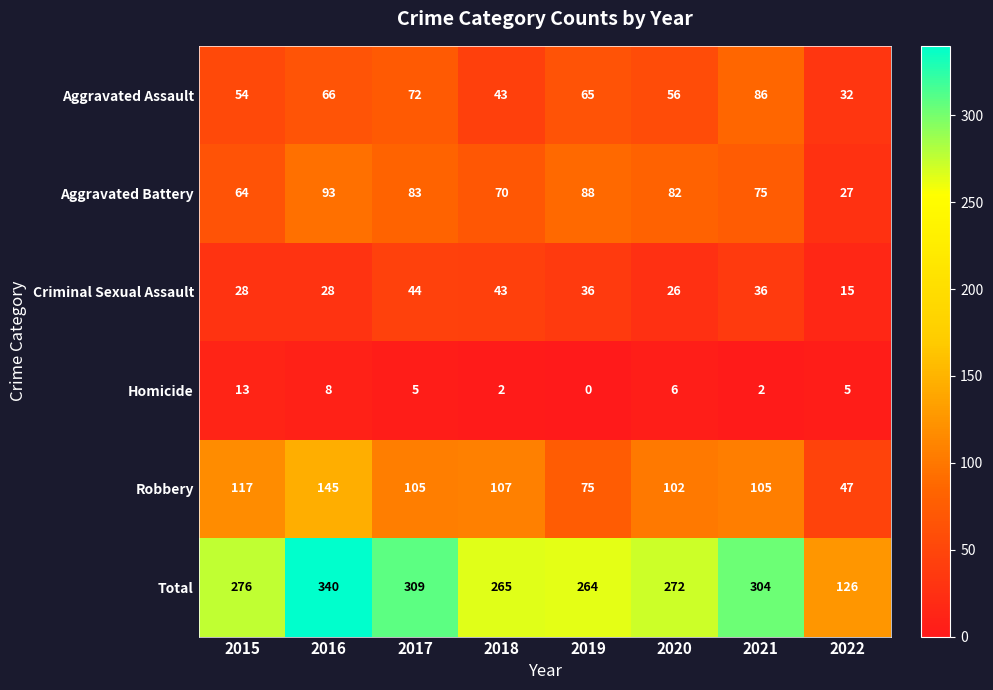

Which category has the highest value in the Criminal Sexual Assault series?

2017